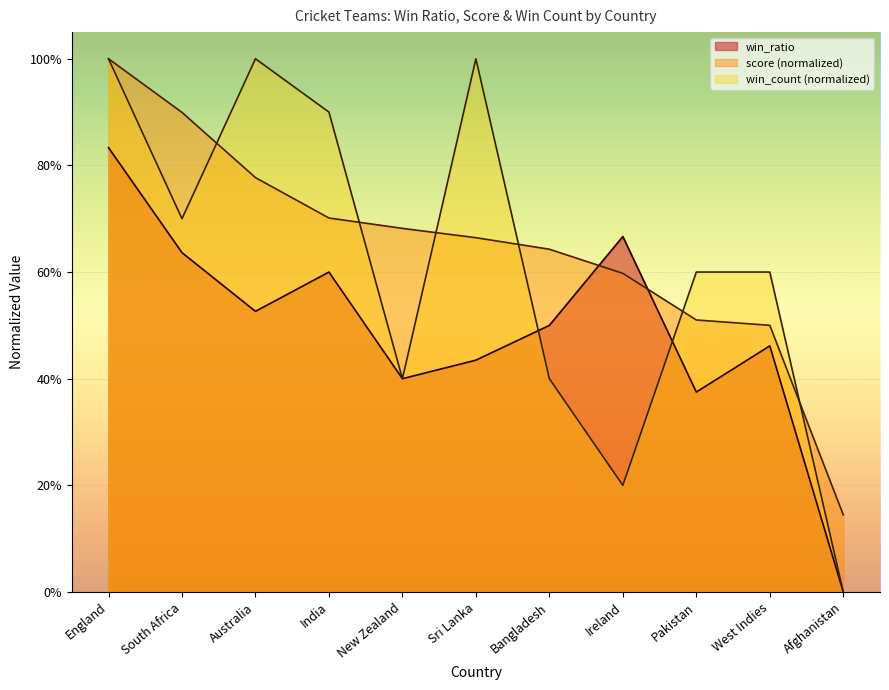

Does the chart display data point markers on the line(s)?

No